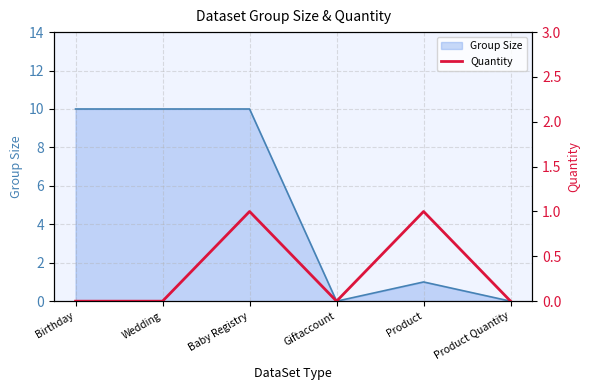

At which category does the chart reach its minimum across all series?

Birthday